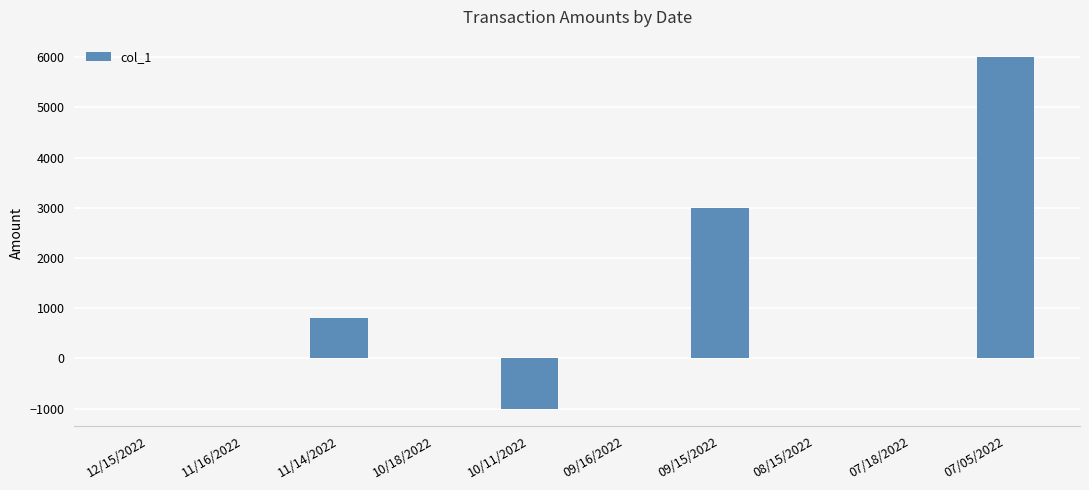

Which category has the highest value across all series?

07/05/2022